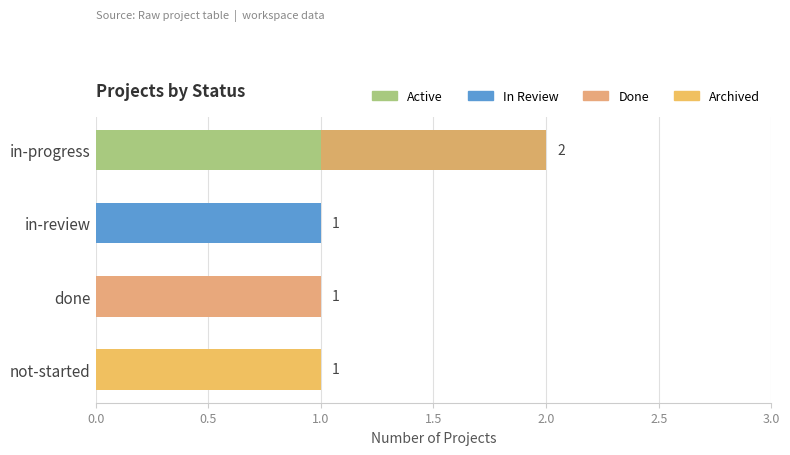

True or false: the data shows 2 at in-review.

False